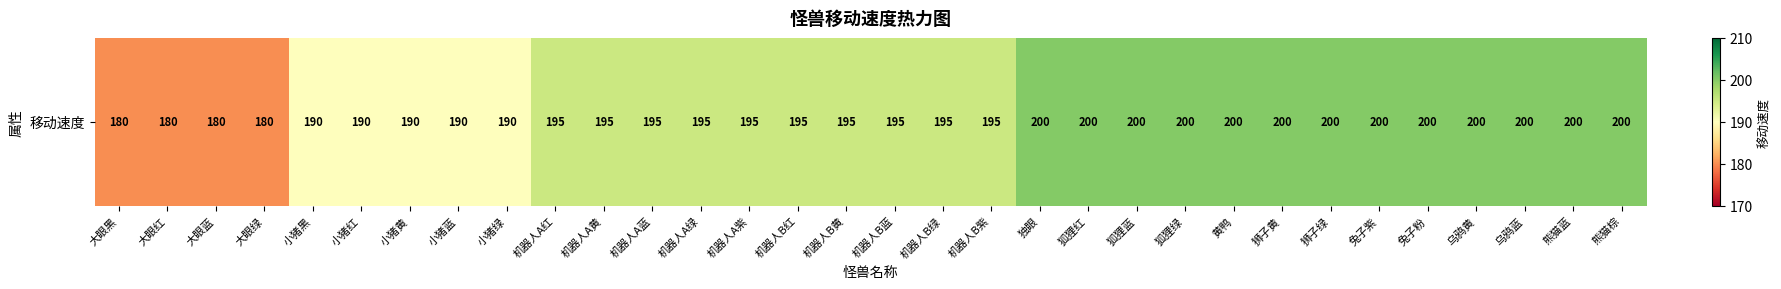

Which label corresponds to the largest value in the chart?

独眼